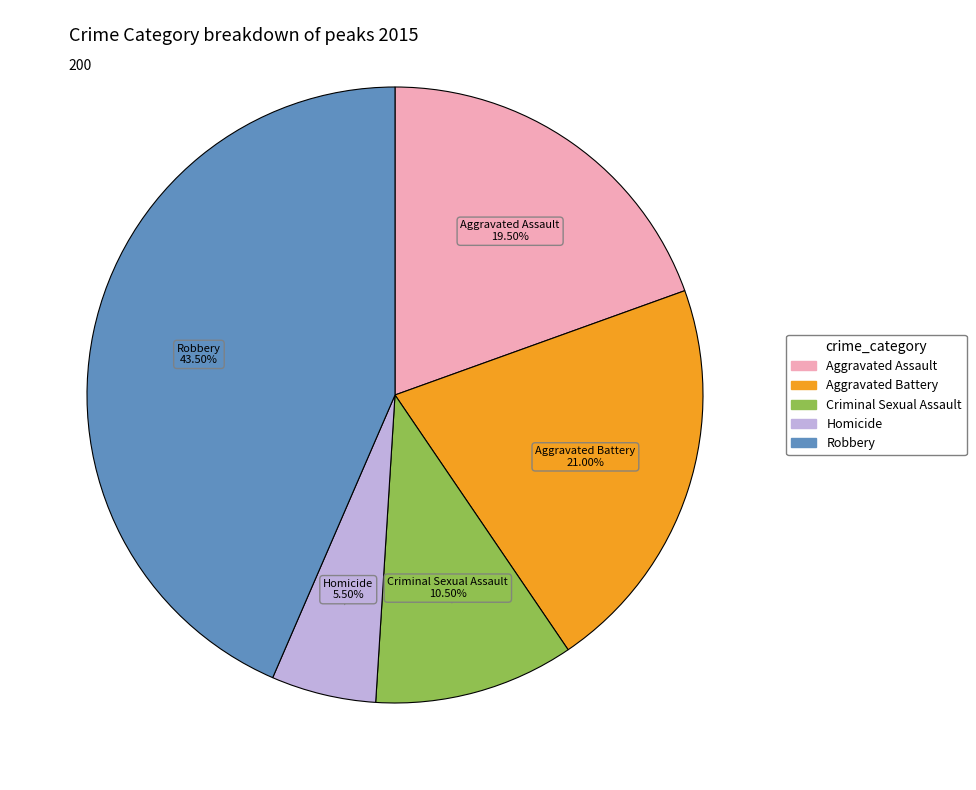

How many segments does this pie chart have?

5